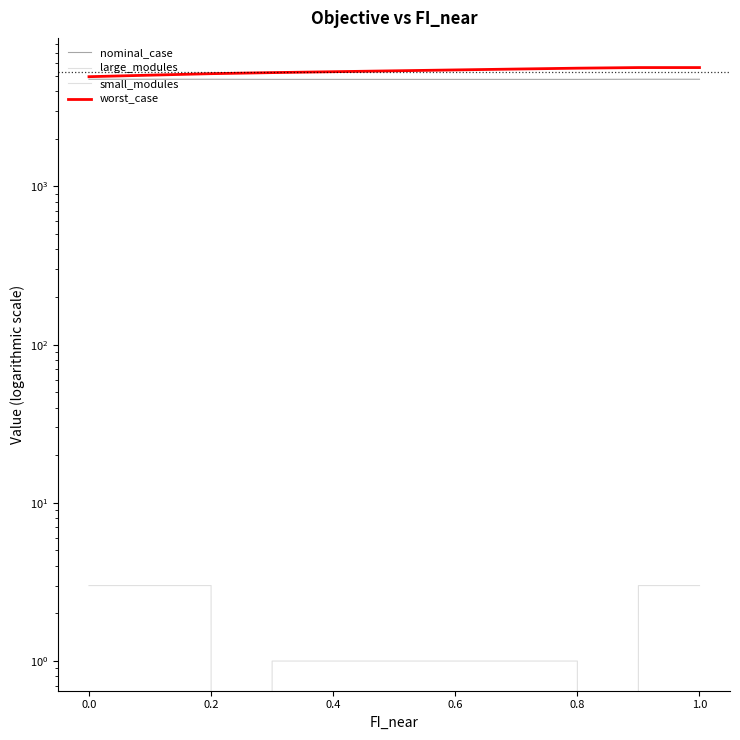

How many values in small_modules are above zero?

5